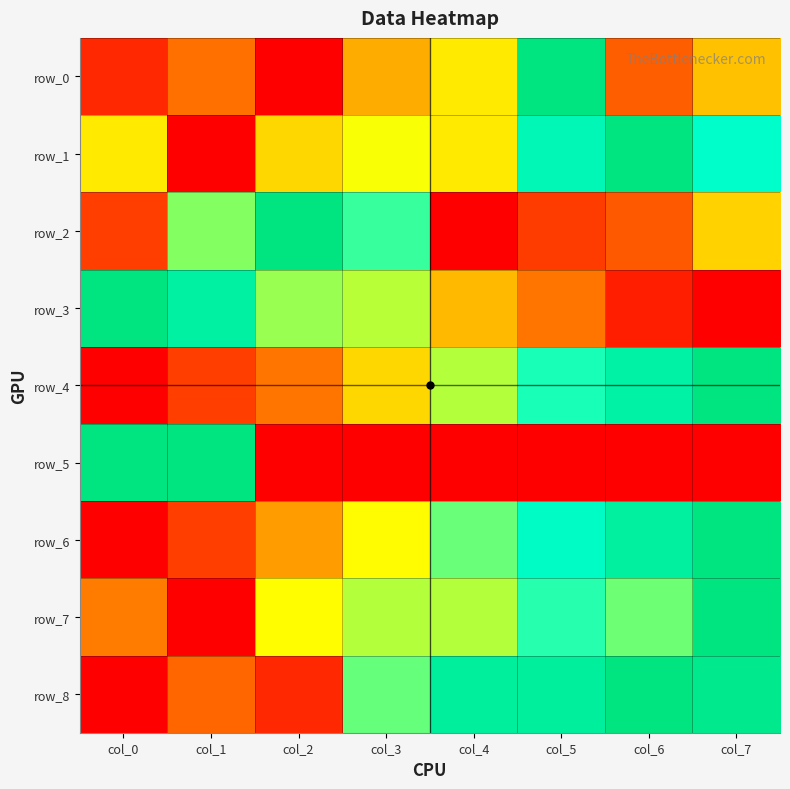

Reading left to right, transcribe all the data shown in this chart.

row_0: col_0=0.1	col_1=0.3	col_2=0.0	col_3=0.4	col_4=0.5	col_5=1.0	col_6=0.2	col_7=0.4
row_1: col_0=0.5	col_1=0.0	col_2=0.4	col_3=0.5	col_4=0.5	col_5=0.8	col_6=1.0	col_7=0.8
row_2: col_0=0.2	col_1=0.6	col_2=1.0	col_3=0.7	col_4=0.0	col_5=0.2	col_6=0.2	col_7=0.4
row_3: col_0=1.0	col_1=0.9	col_2=0.6	col_3=0.6	col_4=0.4	col_5=0.3	col_6=0.1	col_7=0.0
row_4: col_0=0.0	col_1=0.2	col_2=0.3	col_3=0.4	col_4=0.6	col_5=0.7	col_6=0.9	col_7=1.0
row_5: col_0=1.0	col_1=1.0	col_2=0.0	col_3=0.0	col_4=0.0	col_5=0.0	col_6=0.0	col_7=0.0
row_6: col_0=0.0	col_1=0.2	col_2=0.3	col_3=0.5	col_4=0.6	col_5=0.8	col_6=0.9	col_7=1.0
row_7: col_0=0.3	col_1=0.0	col_2=0.5	col_3=0.6	col_4=0.6	col_5=0.7	col_6=0.6	col_7=1.0
row_8: col_0=0.0	col_1=0.3	col_2=0.1	col_3=0.7	col_4=0.9	col_5=0.9	col_6=1.0	col_7=0.9